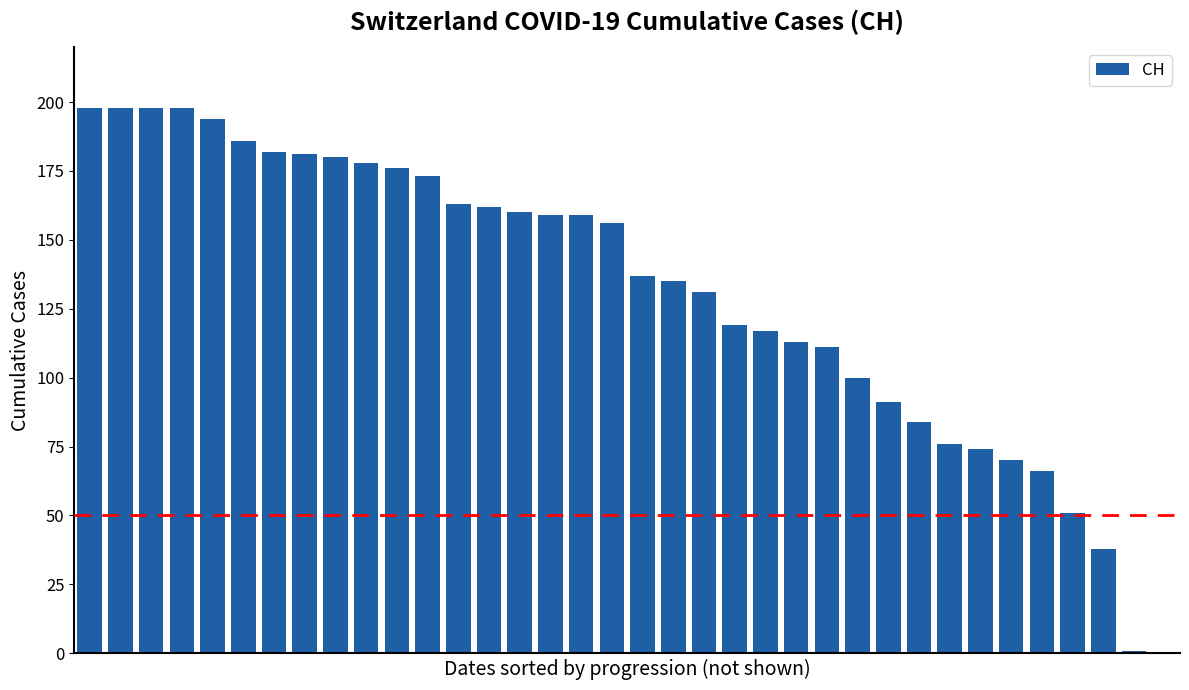

What is the maximum value shown in the chart?

198